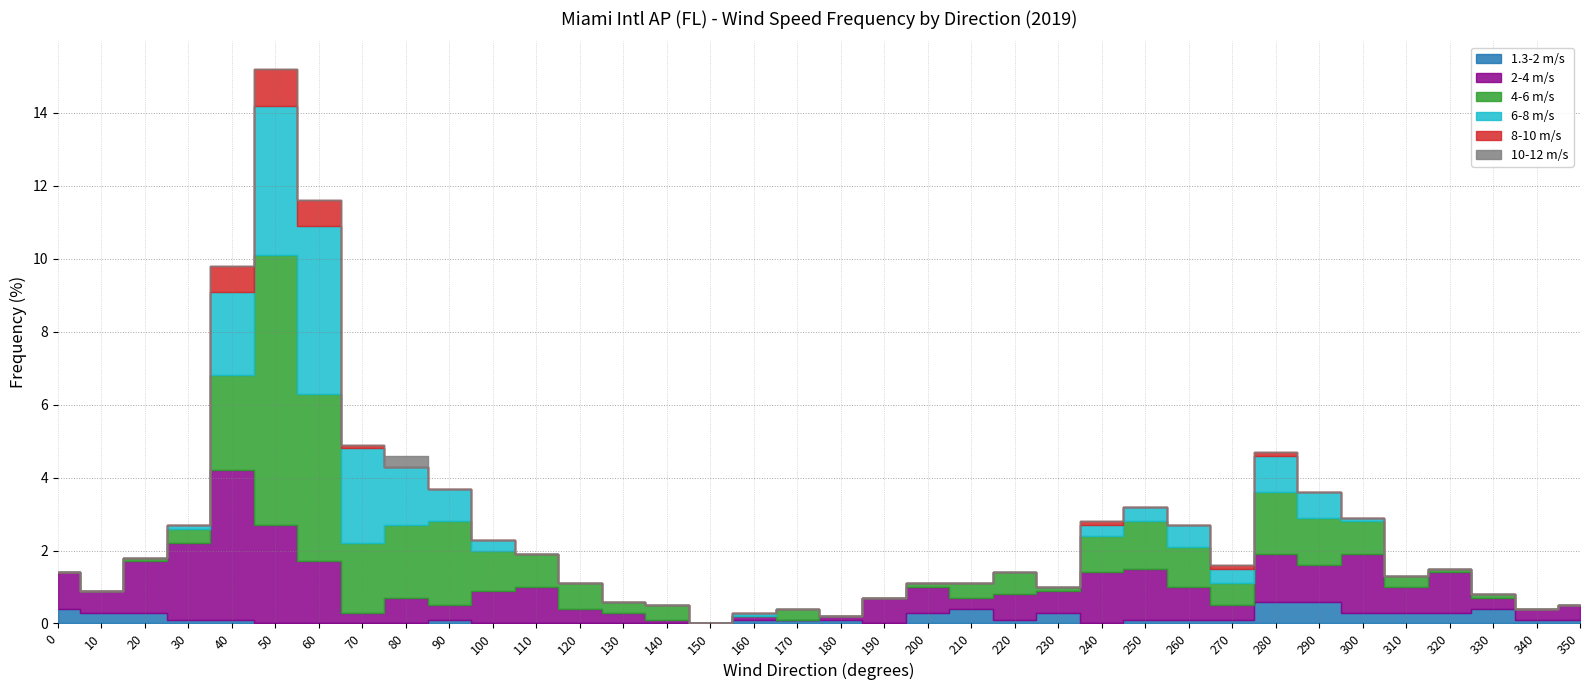

Between 70 and 190, which is larger?

70